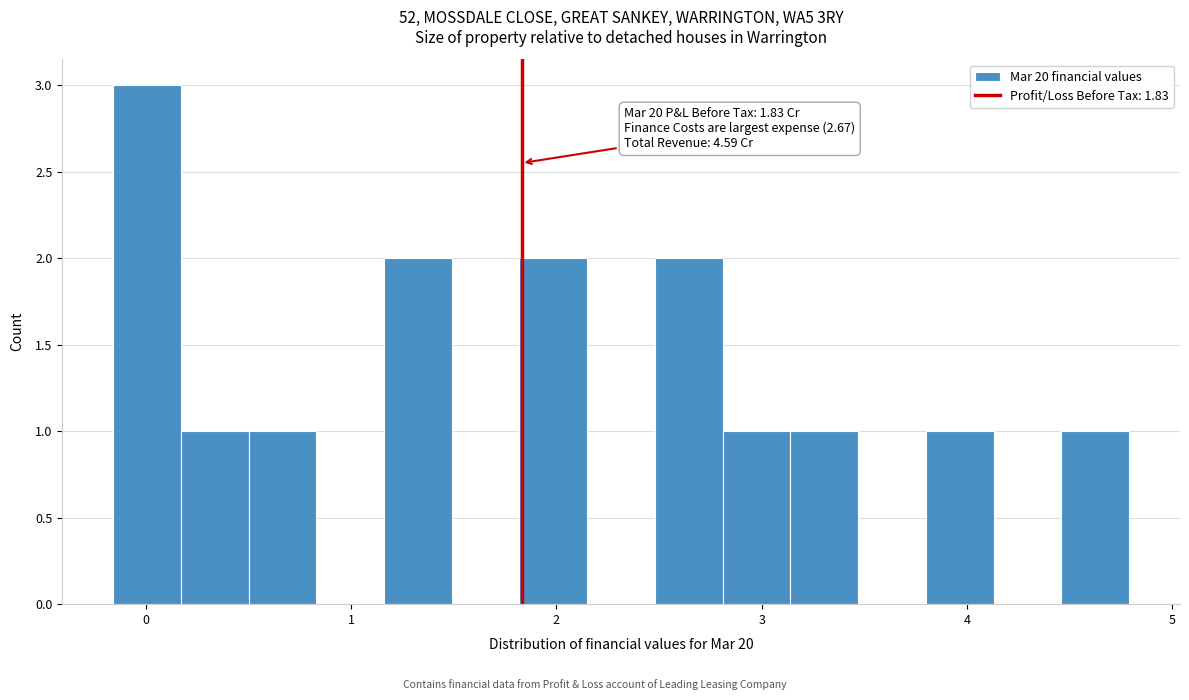

Around what value on the x-axis is the tallest bar? Give the approximate position of its centre, as read against the axis.

0.0